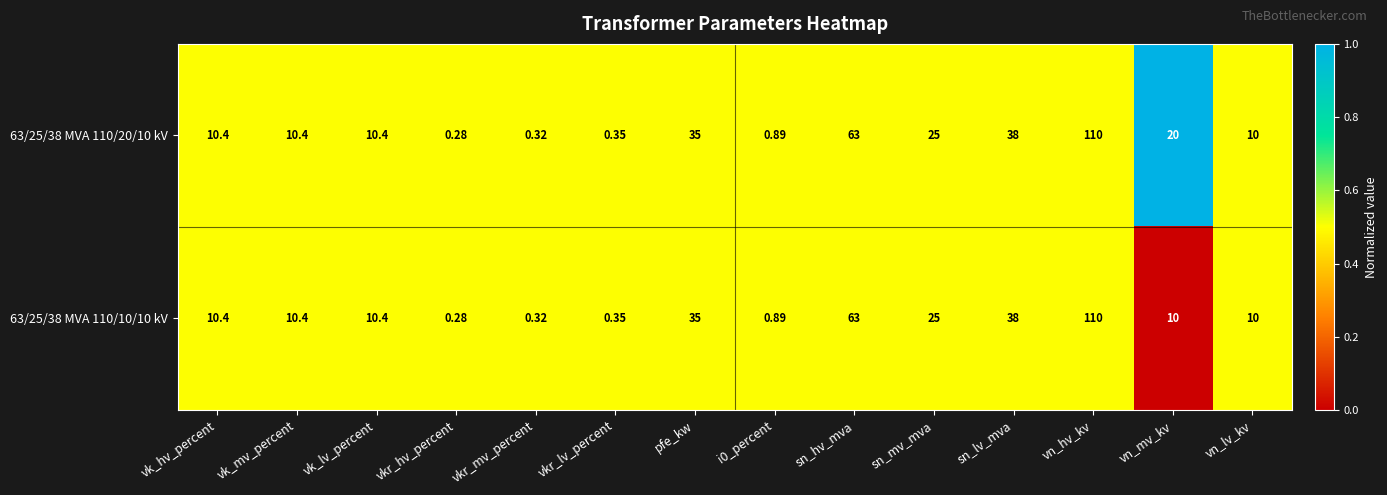

Which category has the highest value across all series?

vn_hv_kv